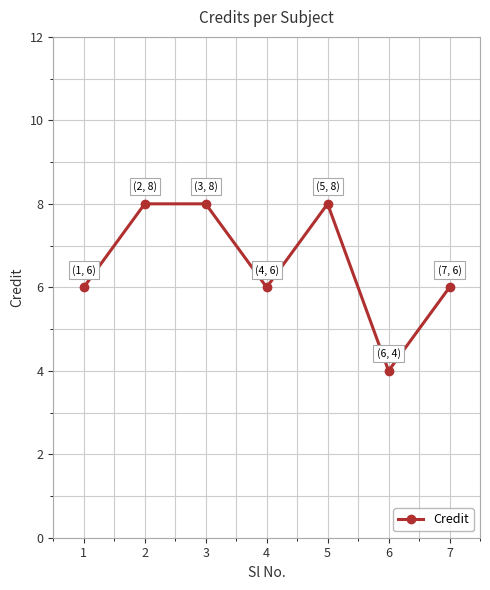

What is the approximate value at 3?

8